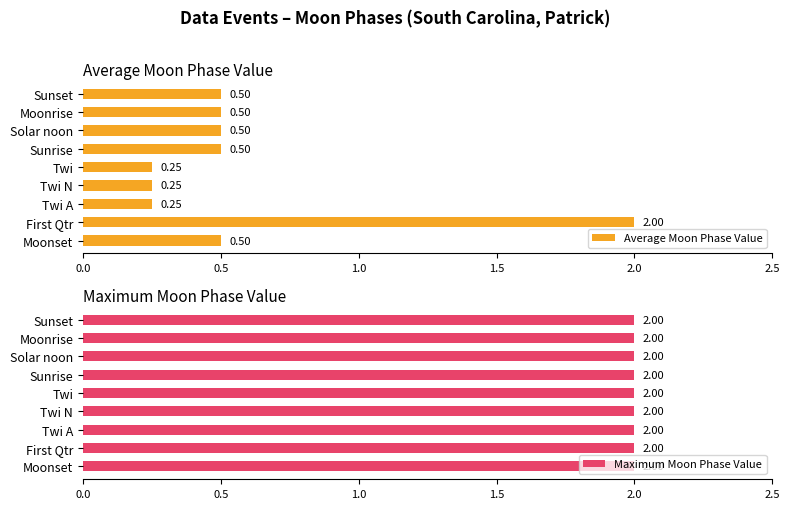

Is it true that Average Moon Phase Value equals 0.3 at Moonrise?

False